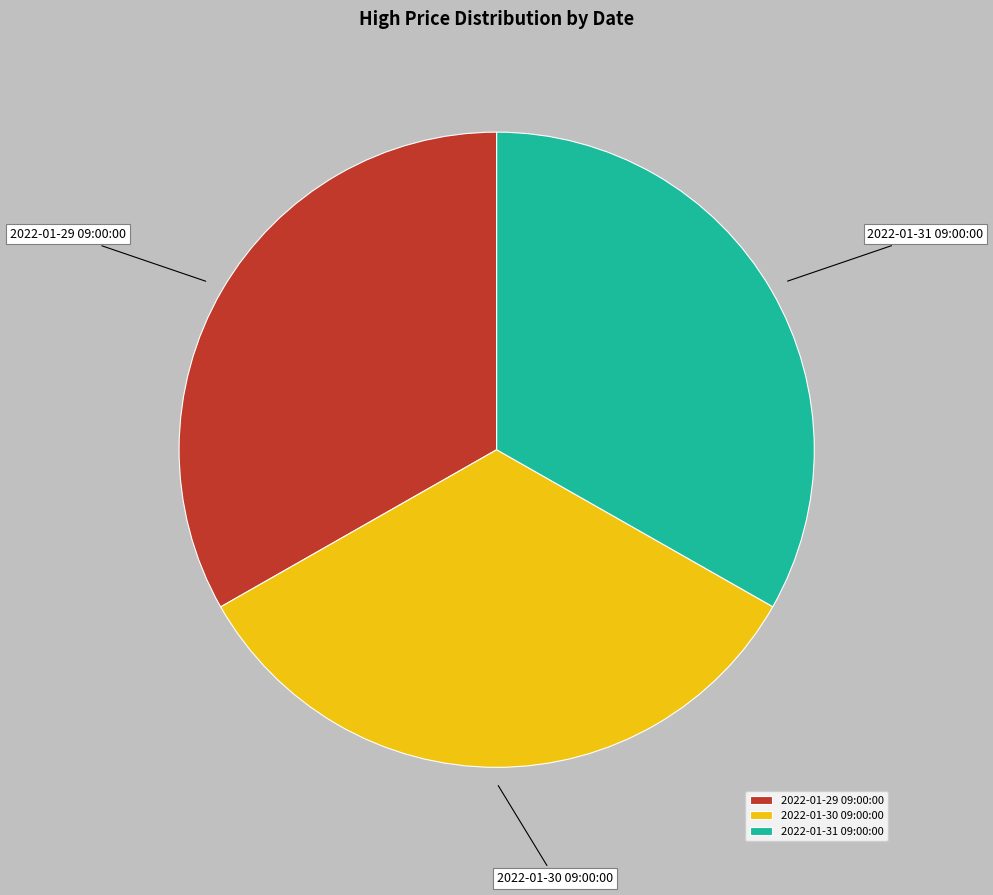

How many segments does this pie chart have?

3